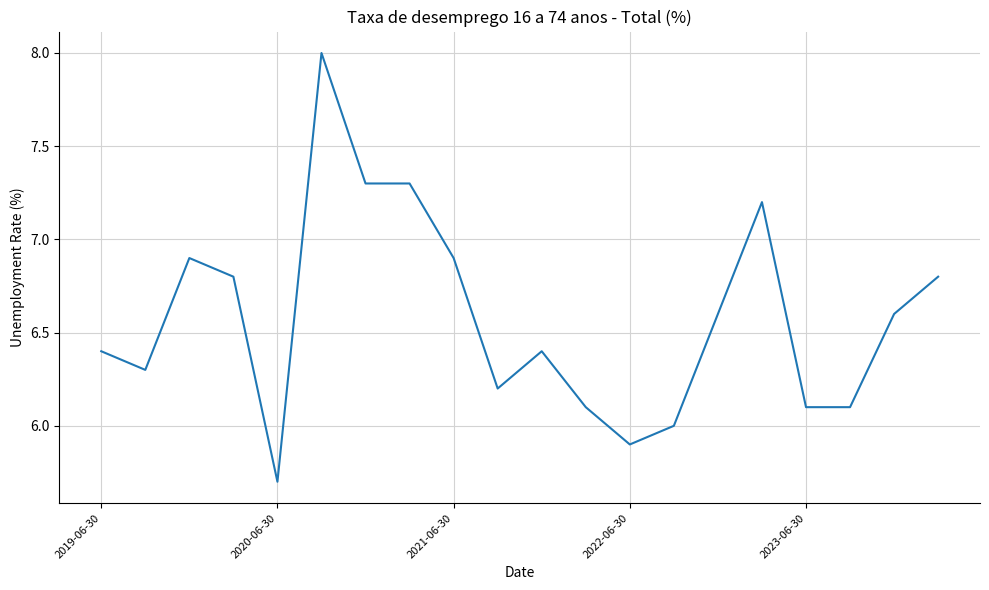

What is the greatest value displayed?

8.0